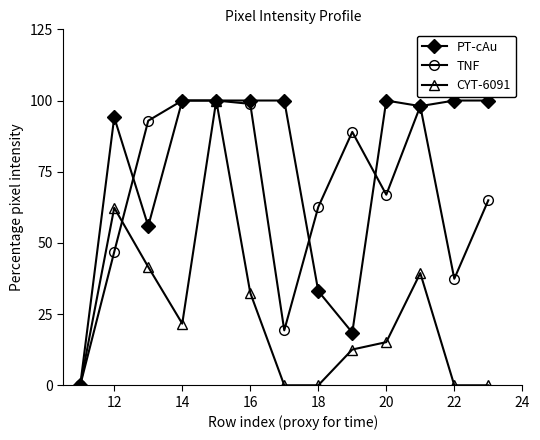

How many data points in PT-cAu are less than 100?

6